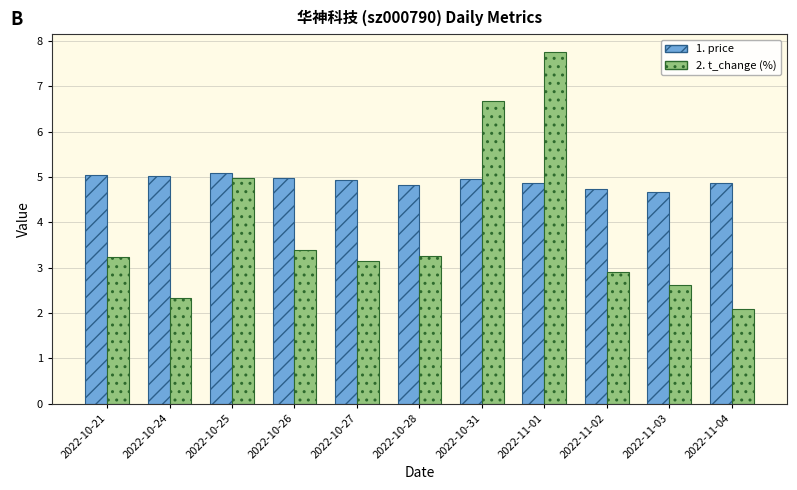

What is the spread (max minus min) of values at 2022-10-24?

2.7